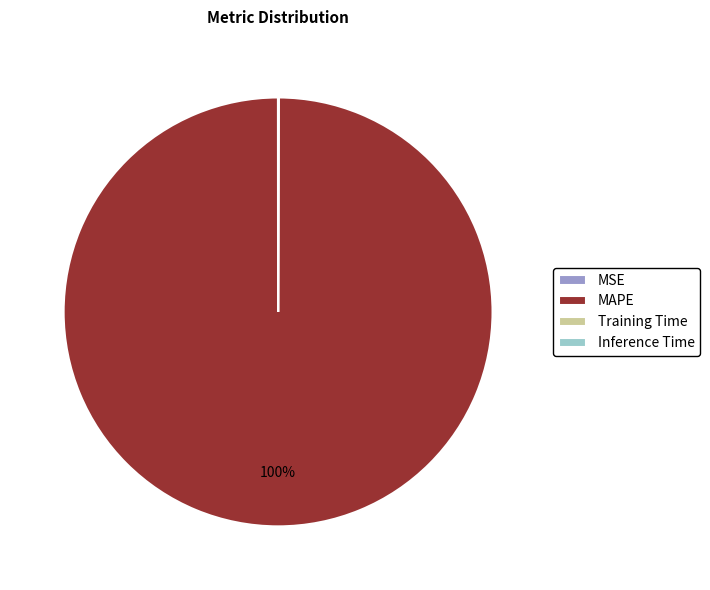

Is there any slice that represents more than half of the pie?

Yes